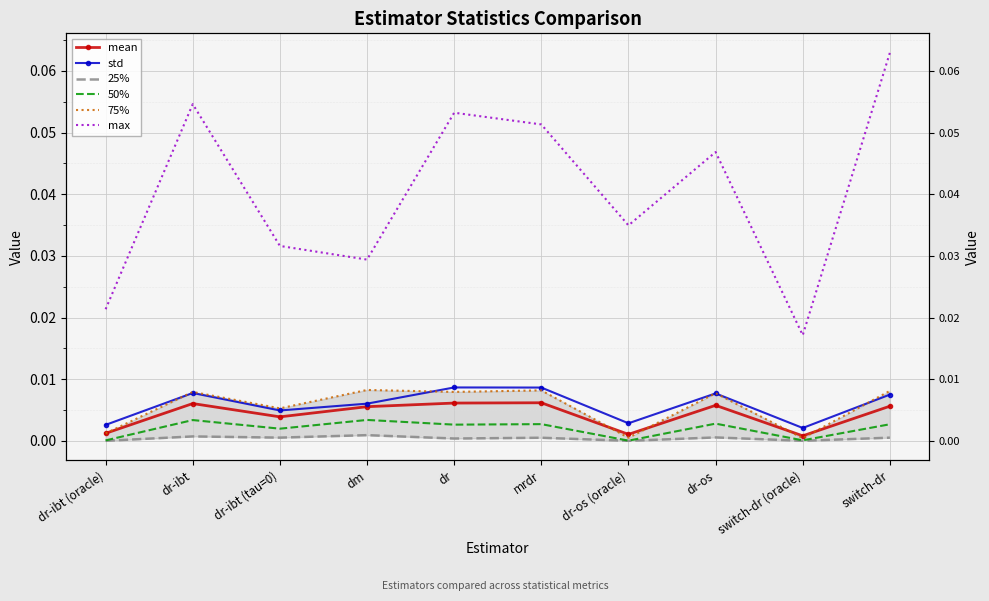

What are all the series names shown in the legend?

mean, std, 25%, 50%, 75%, max